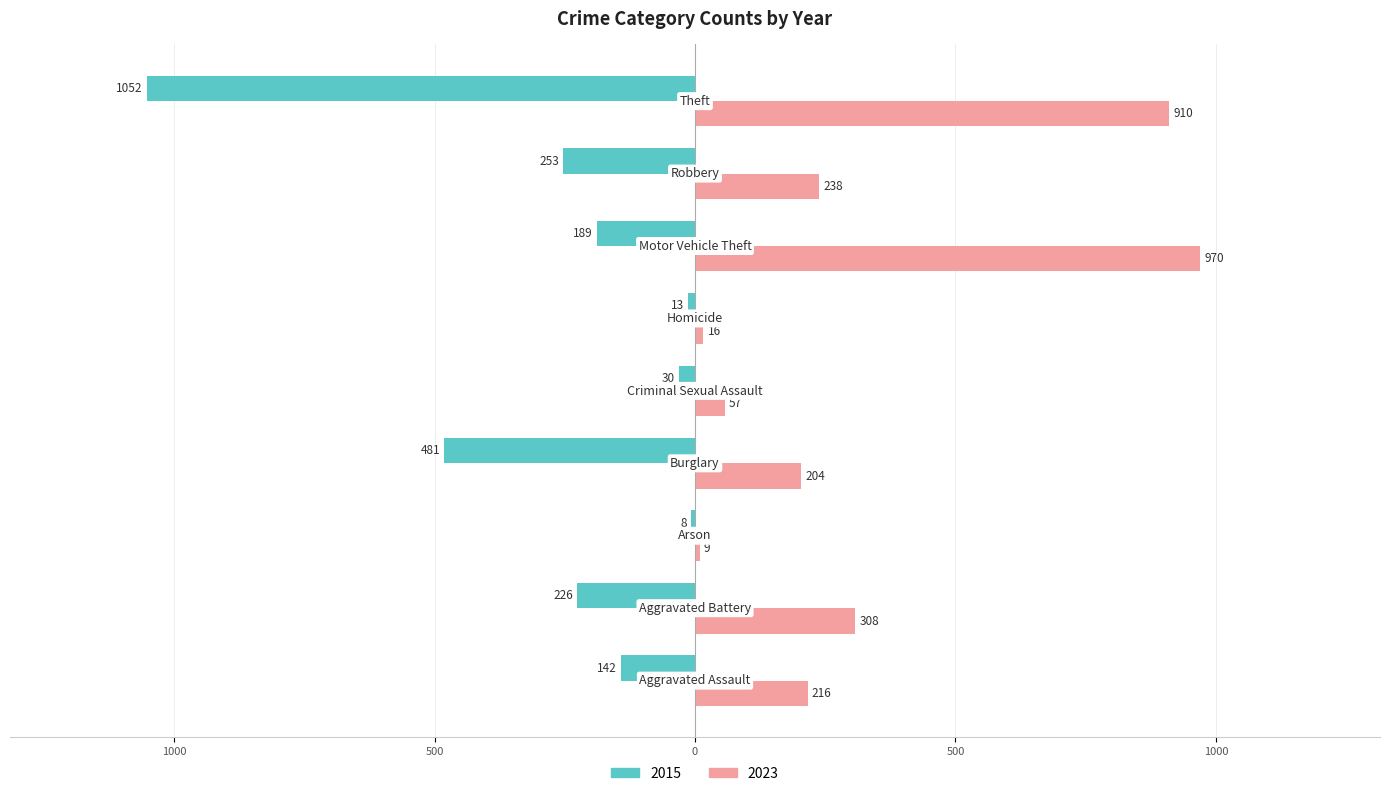

What are all the series names shown in the legend?

2015, 2023